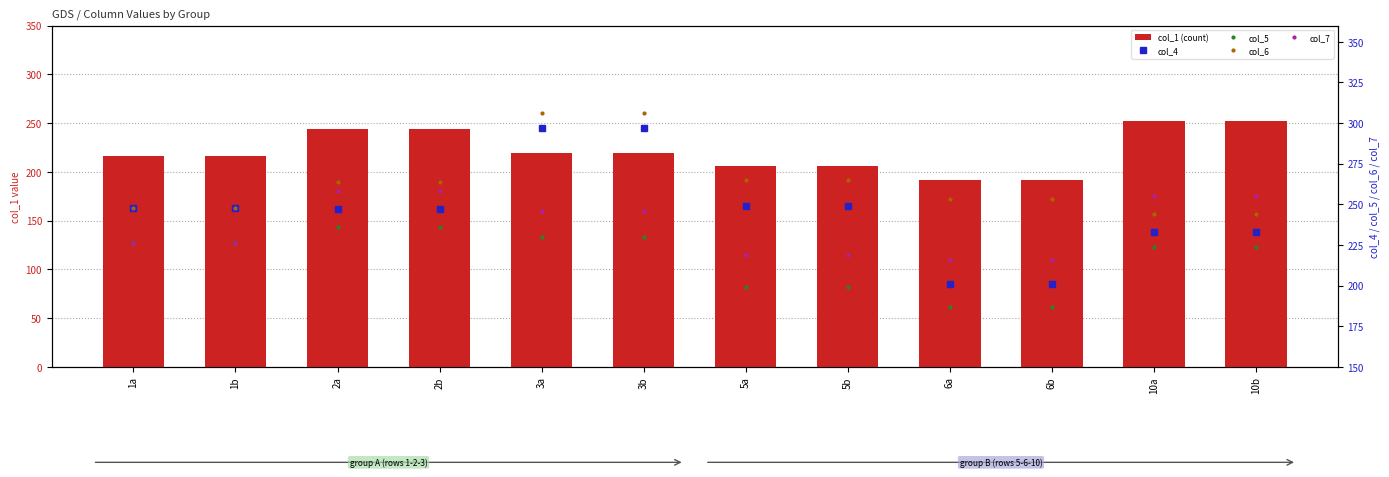

Where is col_4 nearest to the value 249?

5a